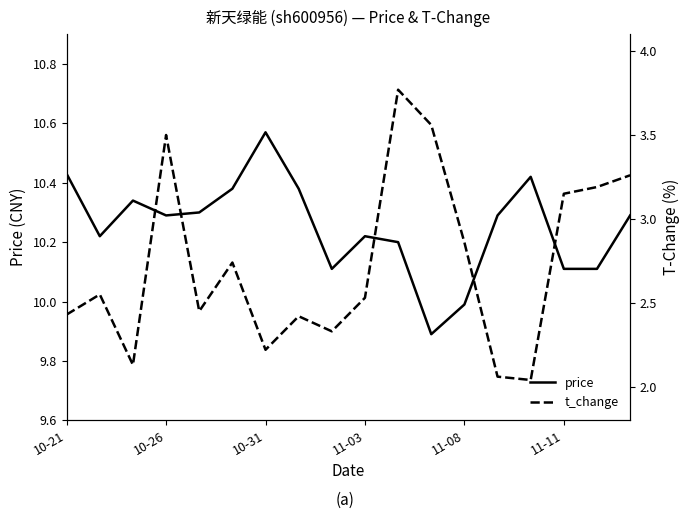

At which label is price closest to 10?

11-08